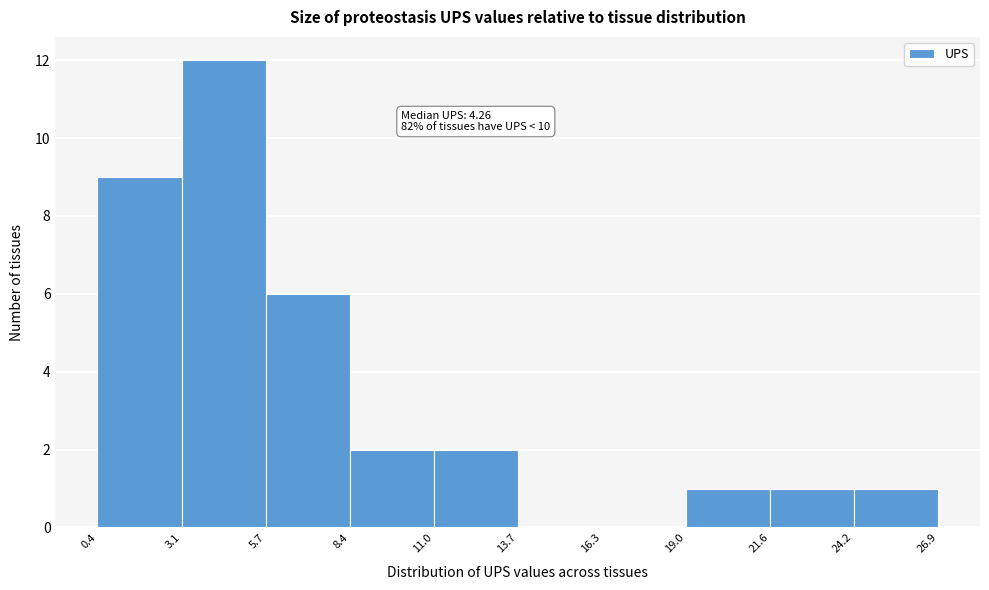

Which range on the x-axis has the tallest bar?

3.1 to 5.7